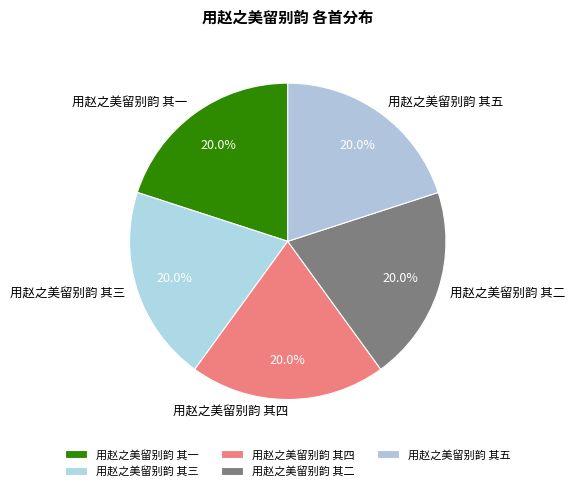

True or false: 用赵之美留别韵 其三 accounts for 32% of the total.

False